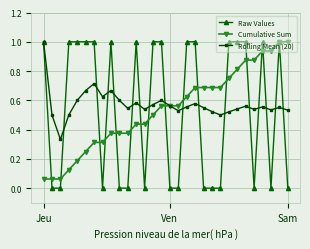

What is the value of the Raw Values point at the 23rd from the left?

1.0